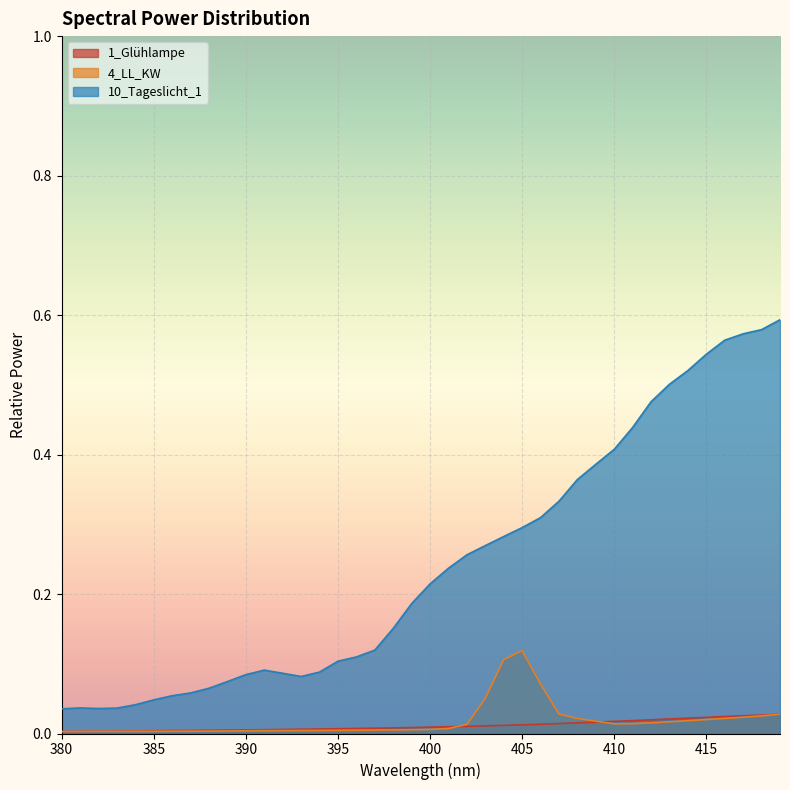

How many times do 1_Glühlampe and 4_LL_KW cross each other?

3